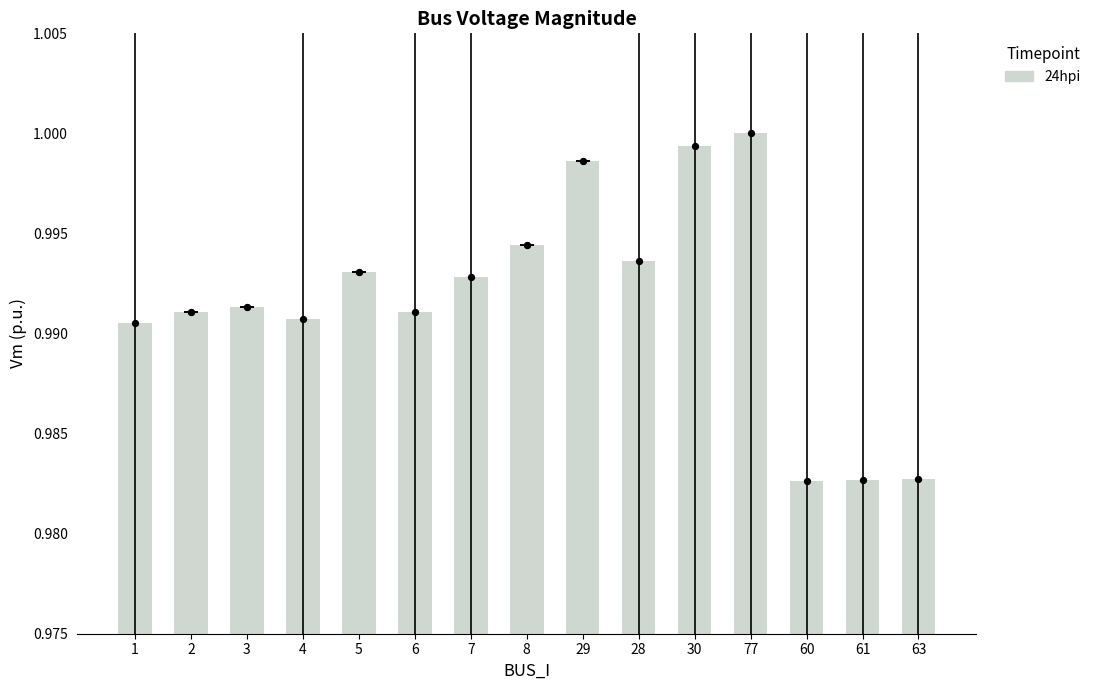

Between 29 and 7, which is larger?

29